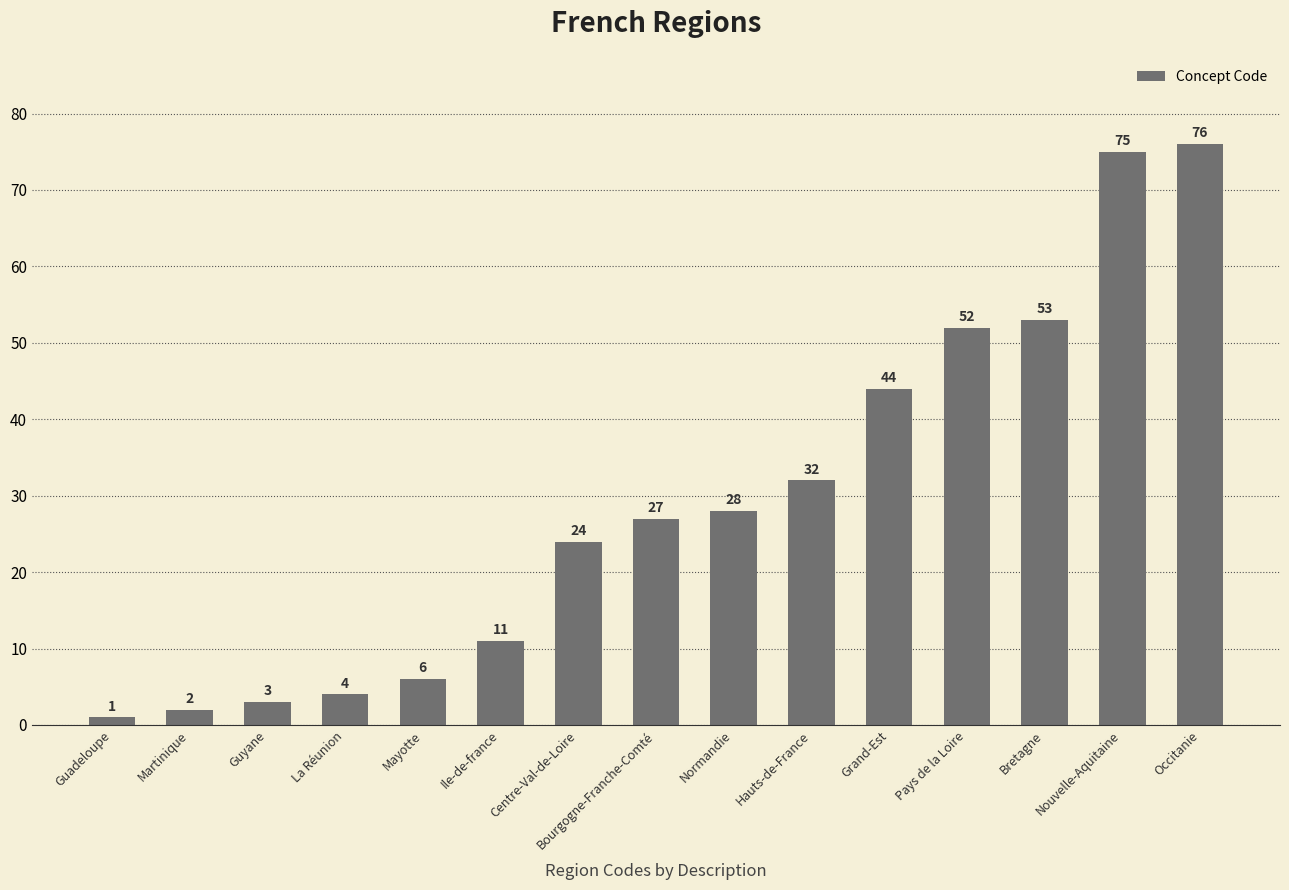

How many data points are less than 27?

7